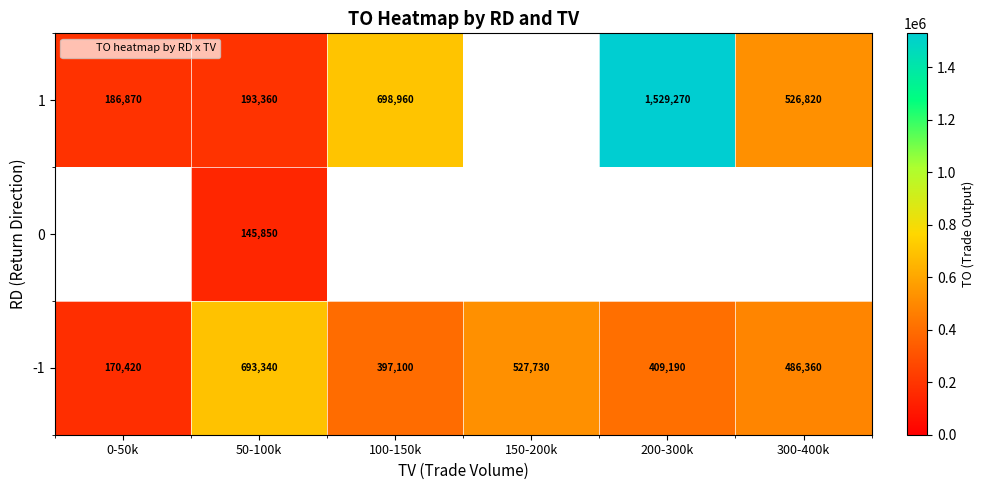

At which label is -1 closest to 431880?

200-300k